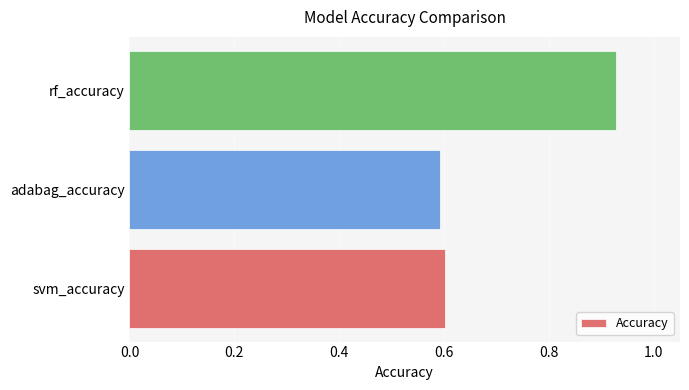

How many bars are there in total?

3